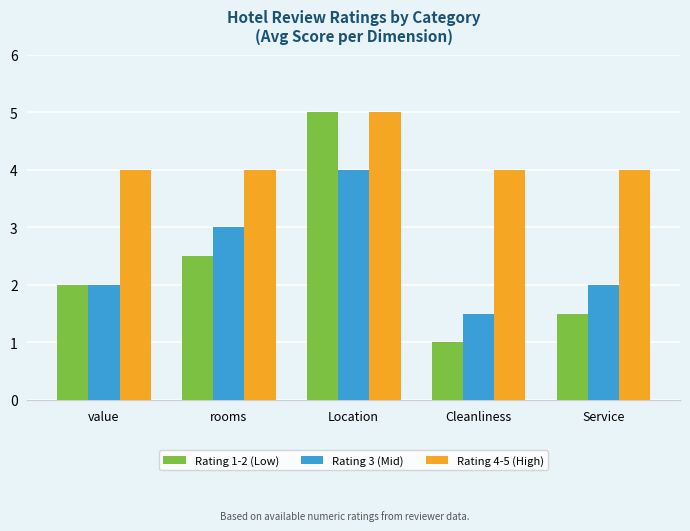

True or false: Rating 1-2 (Low) has a value of 2.0 at value.

True